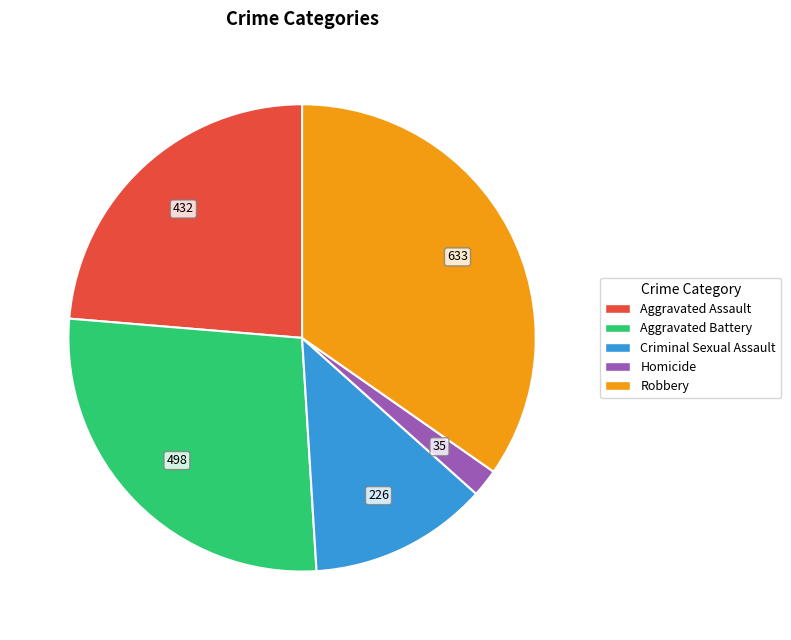

Is Criminal Sexual Assault the majority of the pie?

No